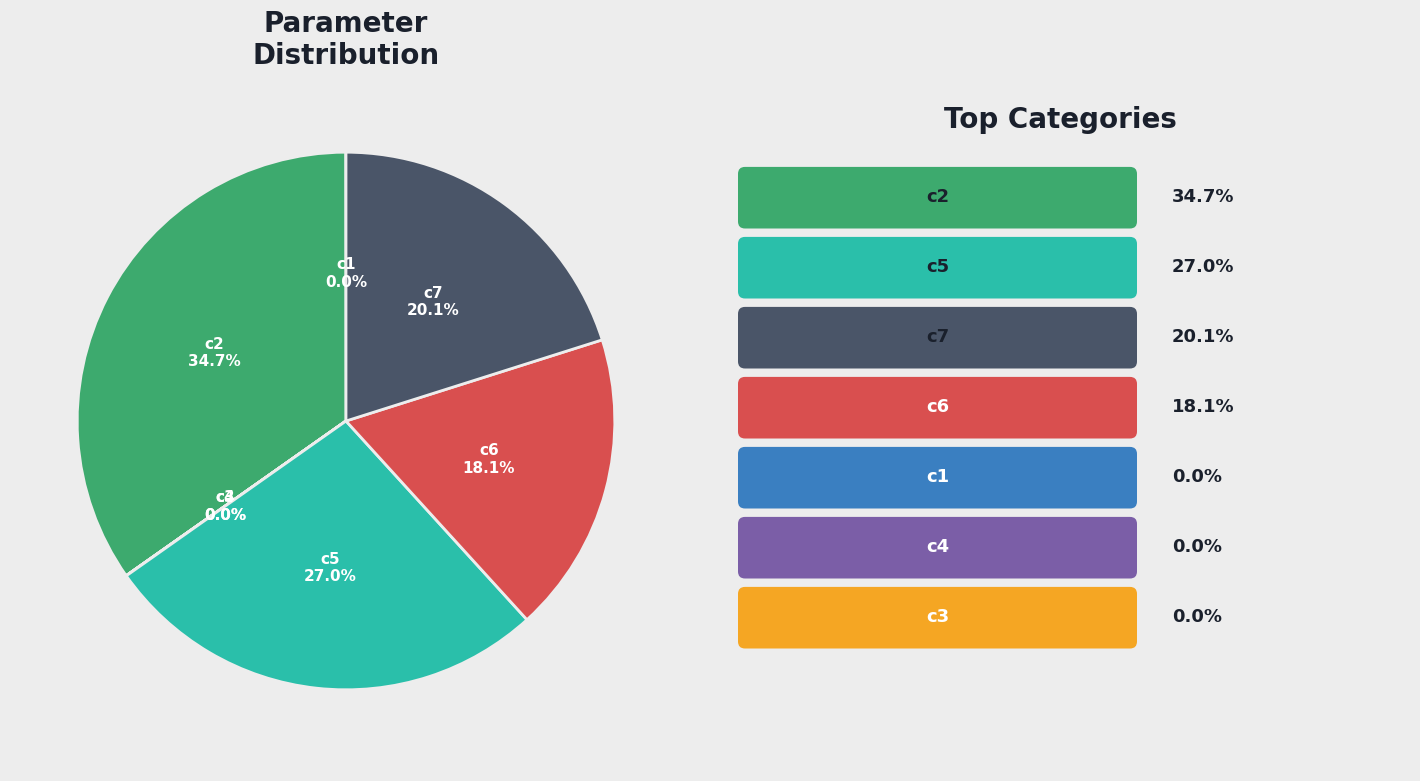

To the nearest percent, what is the difference between the largest and smallest slice percentages?

35%